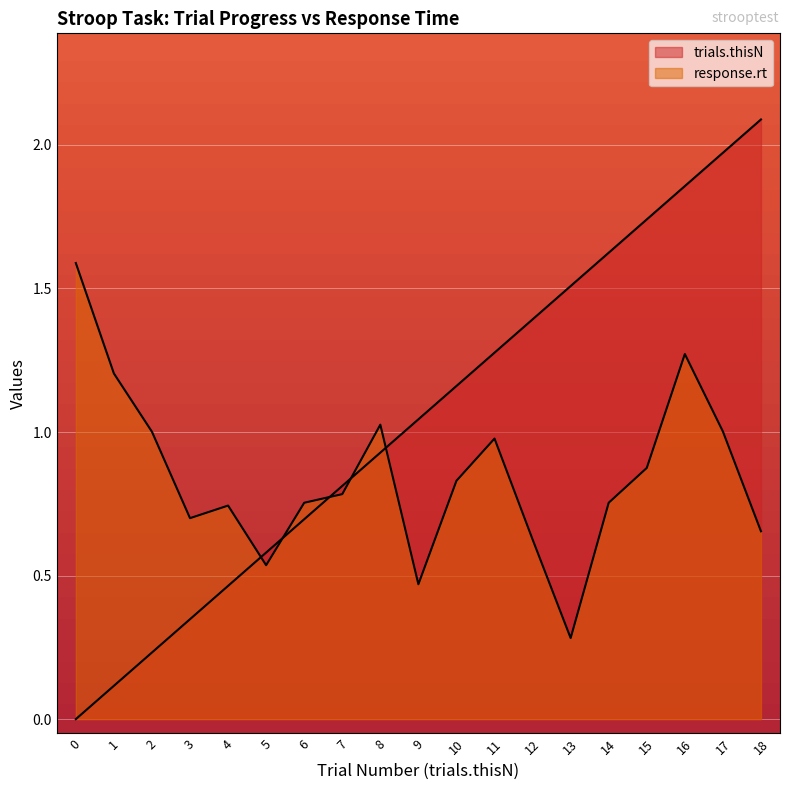

True or false: response.rt has more than 0 interior local peaks.

True